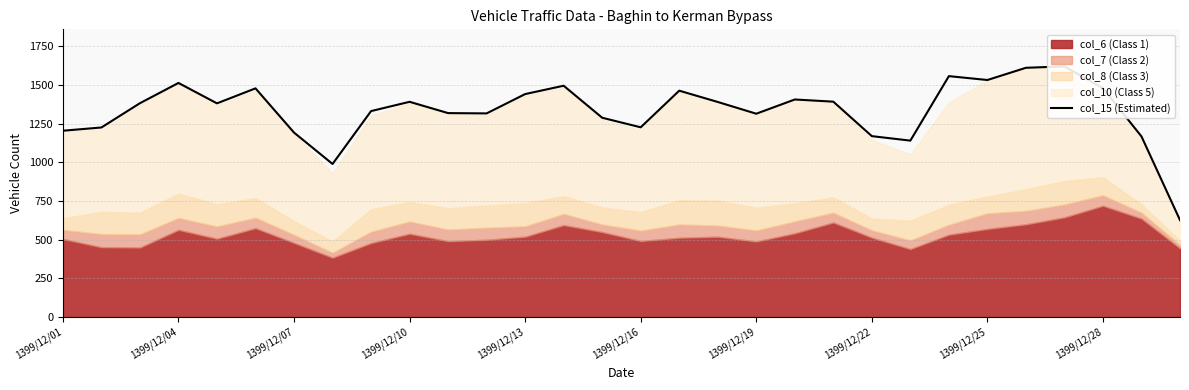

What position from the right is 10?

20